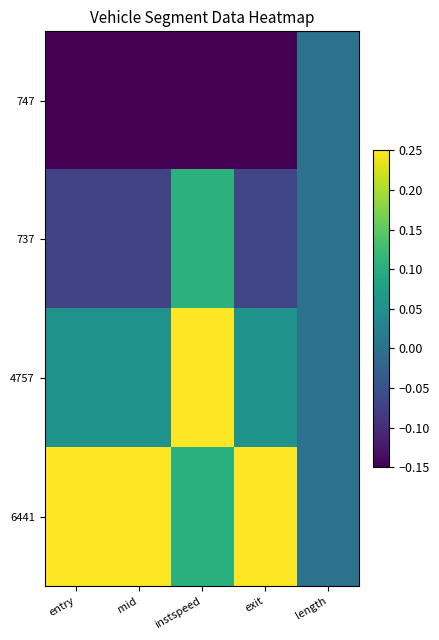

Reading right to left, list all the values displayed in this chart.

747: length=0.0	exit=-0.1	instspeed=-0.1	mid=-0.1	entry=-0.1
737: length=0.0	exit=-0.1	instspeed=0.1	mid=-0.1	entry=-0.1
4757: length=0.0	exit=0.1	instspeed=0.2	mid=0.1	entry=0.1
6441: length=0.0	exit=0.2	instspeed=0.1	mid=0.2	entry=0.2